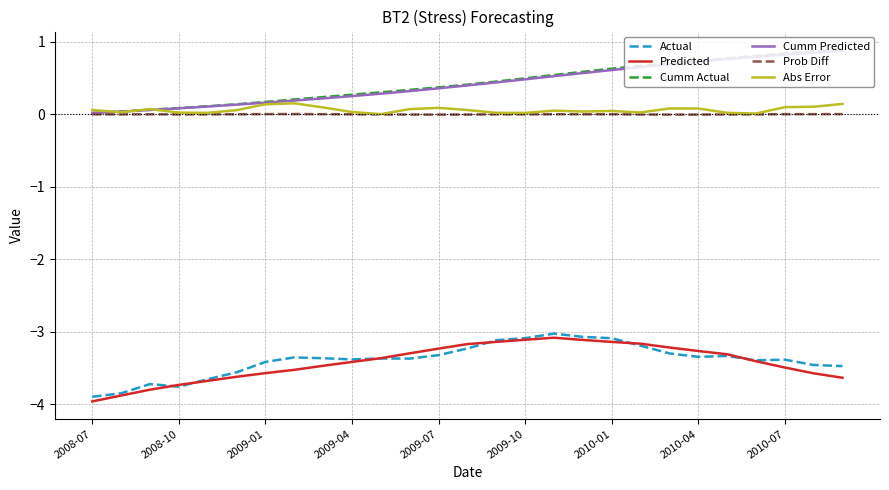

True or false: Predicted and Prob Diff cross at least once.

False